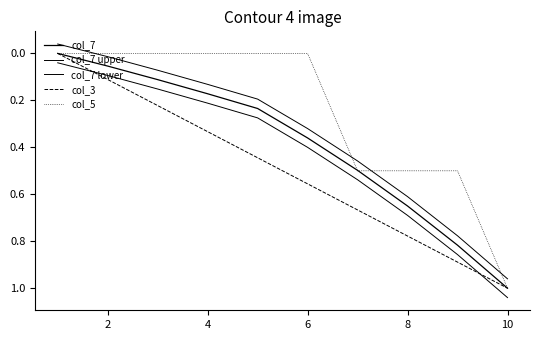

How many lines are shown in the chart?

5